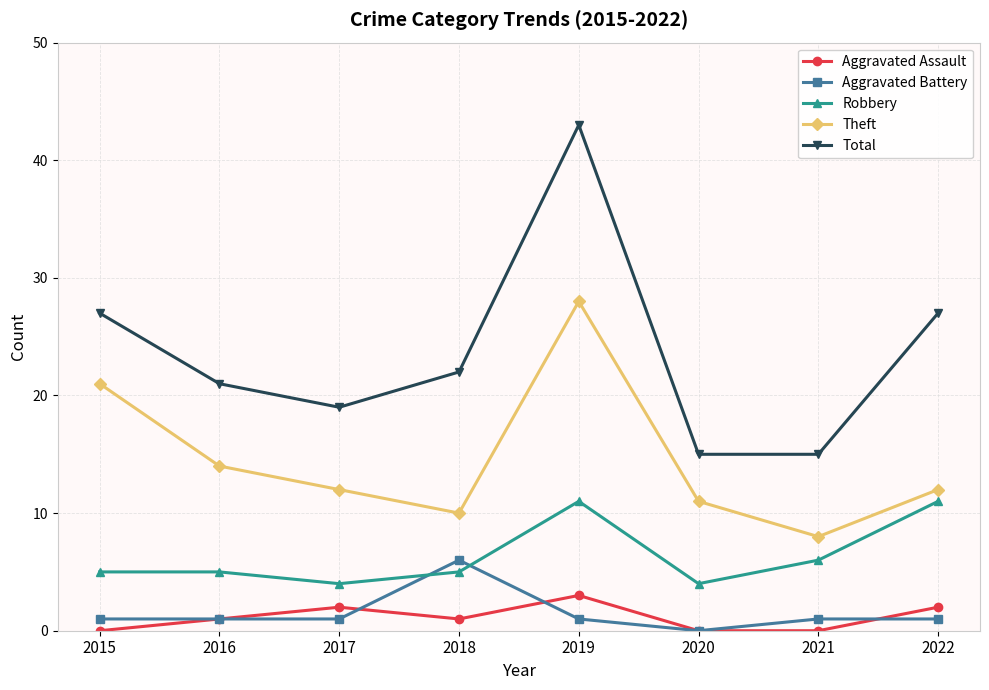

What is the difference between the maximum and minimum values in the Aggravated Assault series?

3